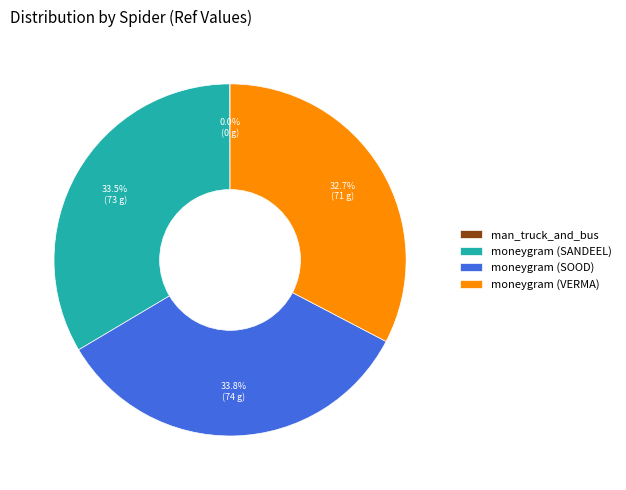

Is moneygram (SOOD) the majority of the pie?

No